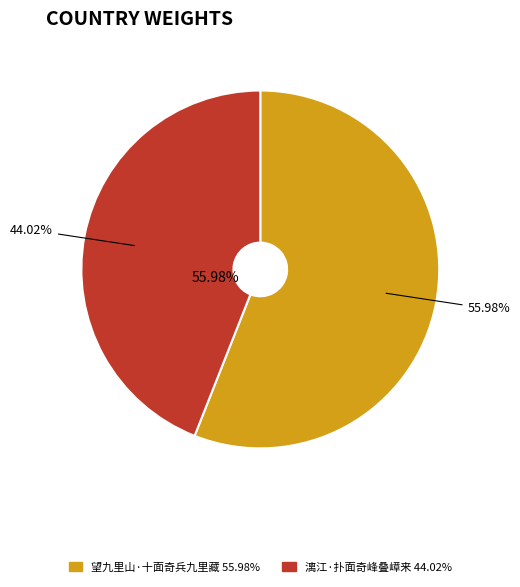

Rank the categories by value from lowest to highest.

漓江·扑面奇峰叠嶂来, 望九里山·十面奇兵九里藏